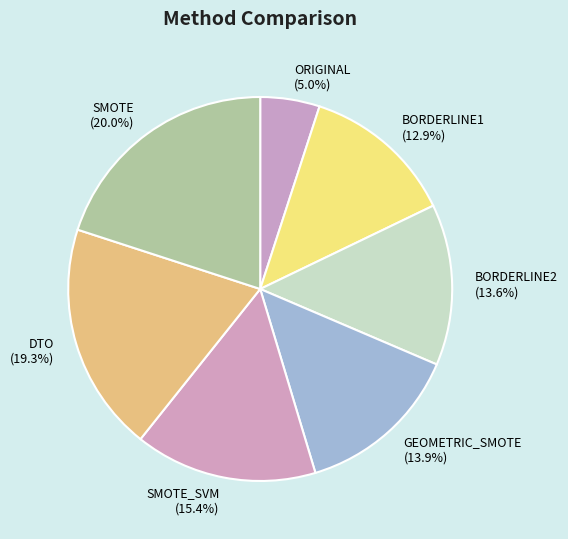

To the nearest percent, what is the difference between the largest and smallest slice percentages?

15%